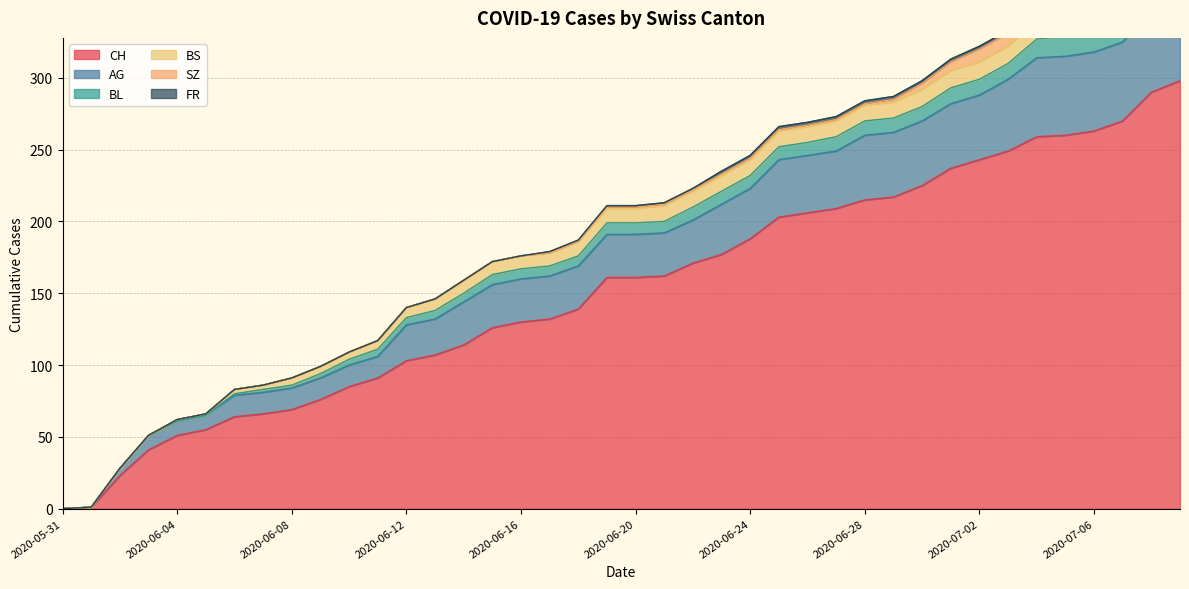

How many values in the BS series are below 10?

18